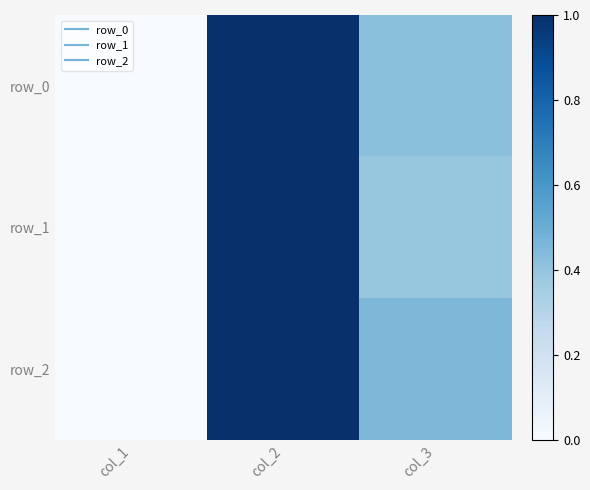

True or false: row_2 has a value of 0.5 at col_3.

True